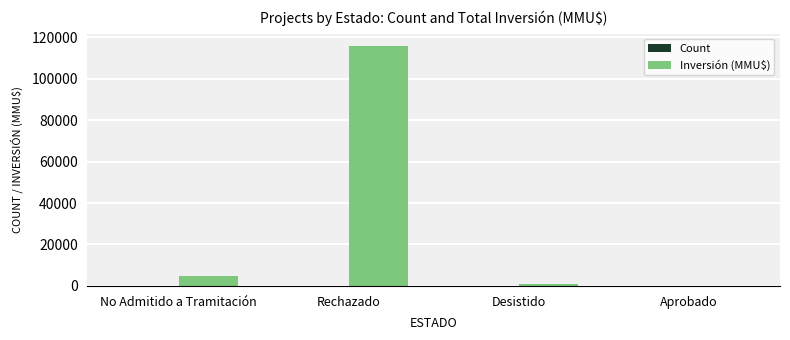

Which series has the largest range (max minus min)?

Inversión (MMU$)